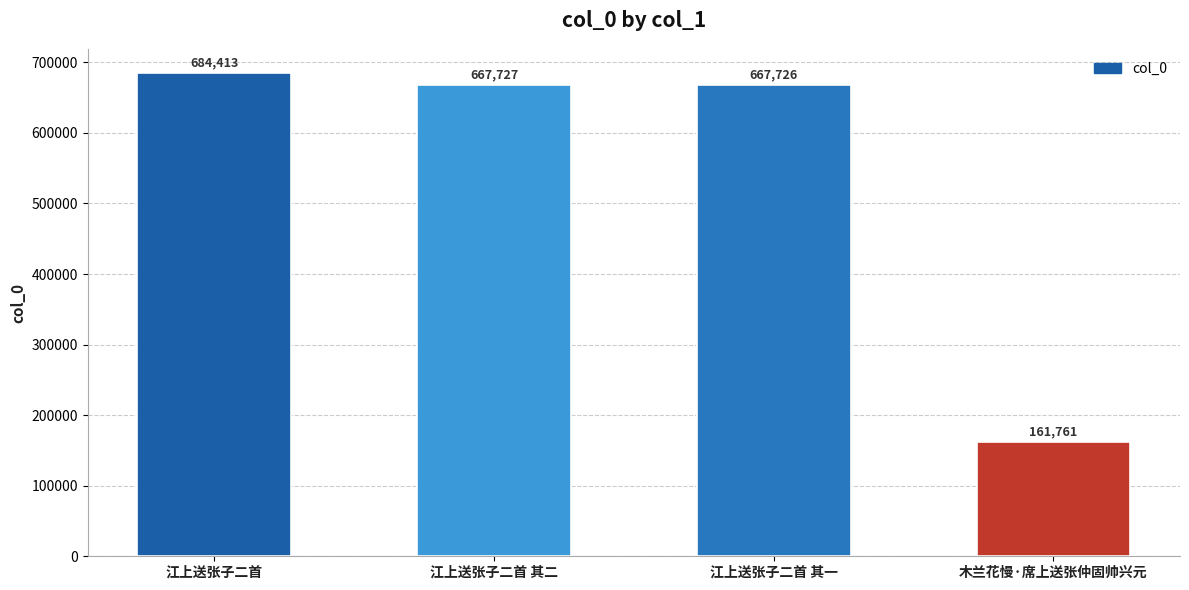

How many categories are shown in the chart?

4